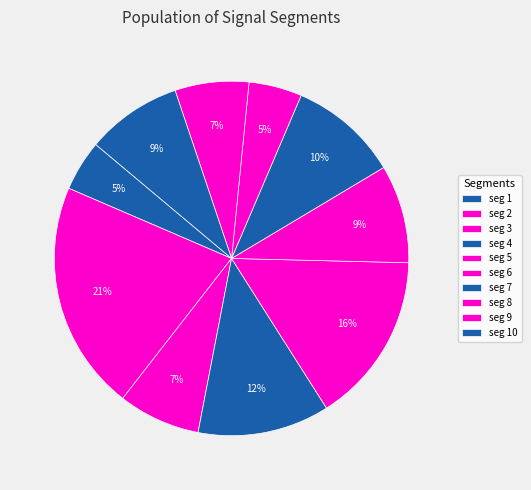

How many slices are in this pie chart?

10